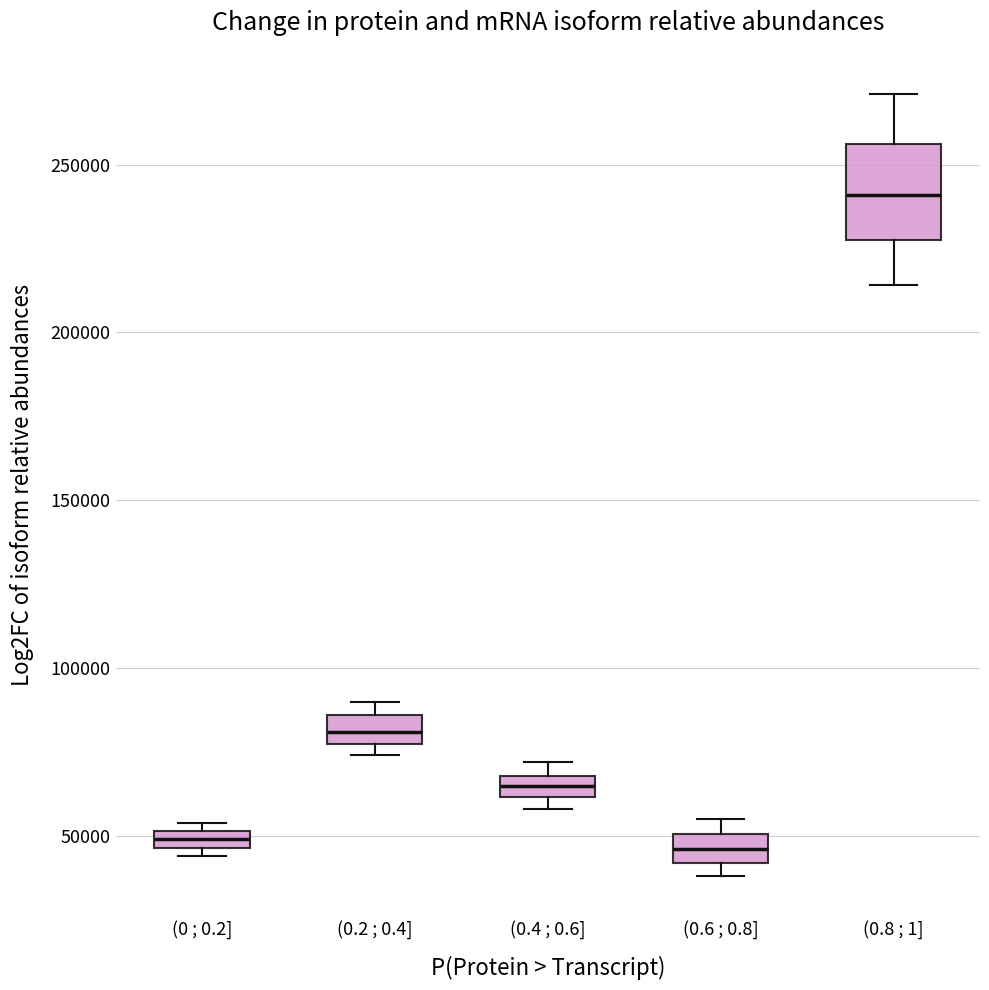

Where is the upper edge of the box for (0.4 ; 0.6] on the y-axis? The values are not printed on the chart, so give them approximately, as read against the axis.

70000